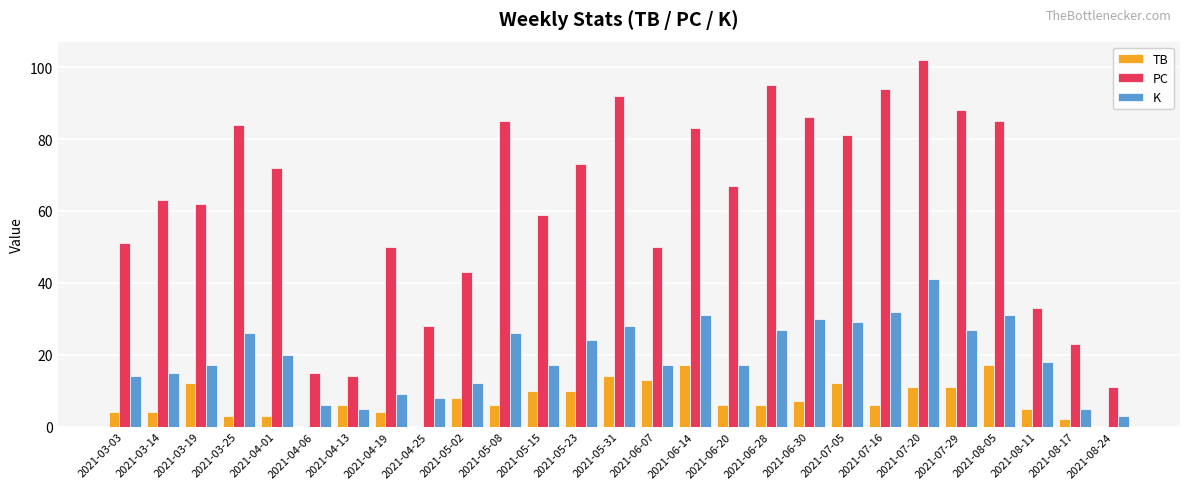

The PC series shows 50 at 2021-06-07. True or false?

True